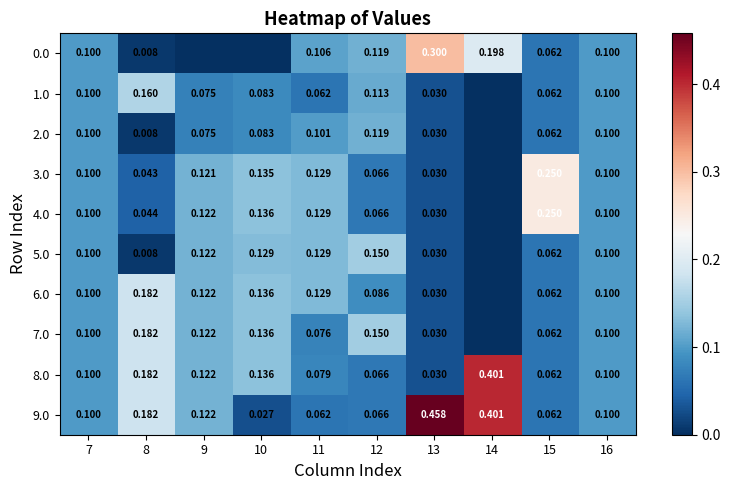

Is the value of 2.0 at 10 greater than the value of 3.0 at 12?

Yes